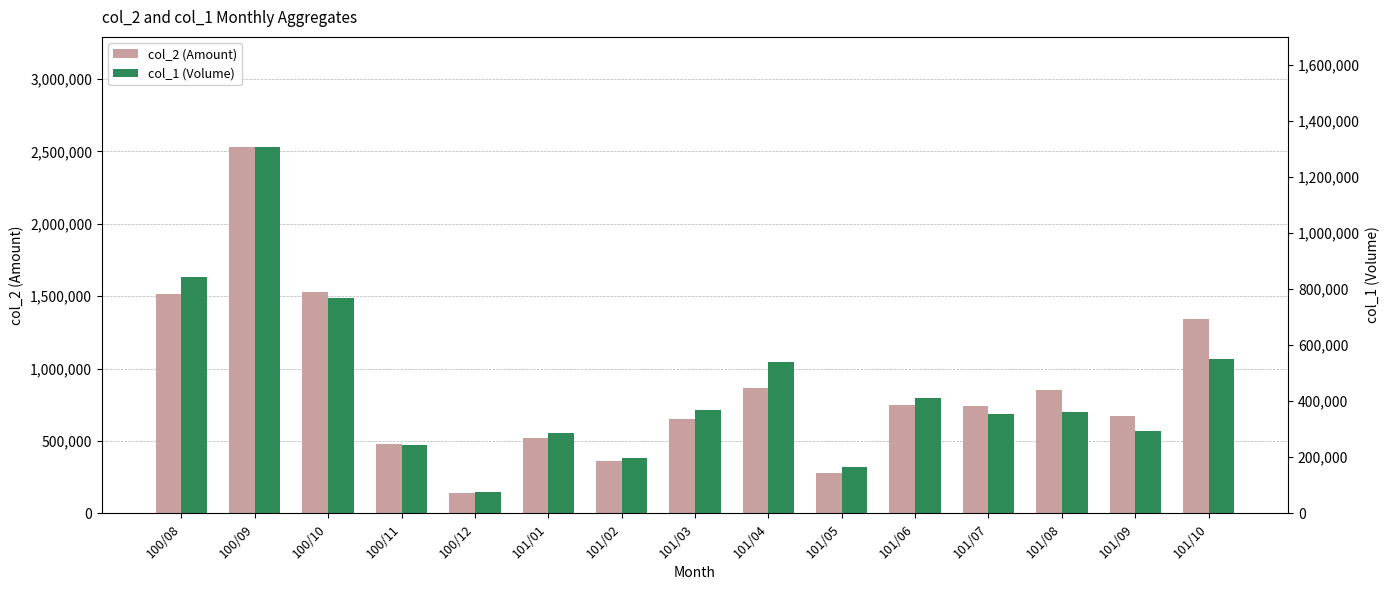

Rank the categories by col_1 (Volume) value from lowest to highest.

100/12, 101/05, 101/02, 100/11, 101/01, 101/09, 101/07, 101/08, 101/03, 101/06, 101/04, 101/10, 100/10, 100/08, 100/09